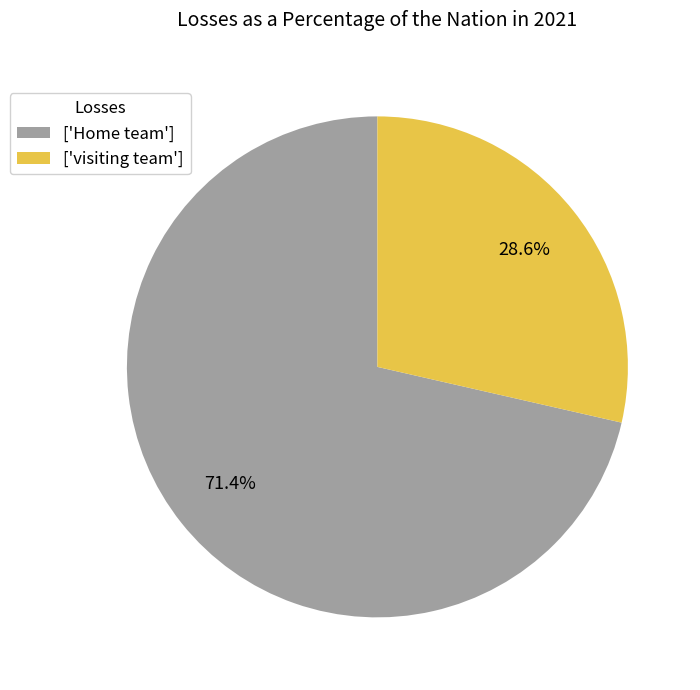

To the nearest percent, what is the average slice percentage?

50%